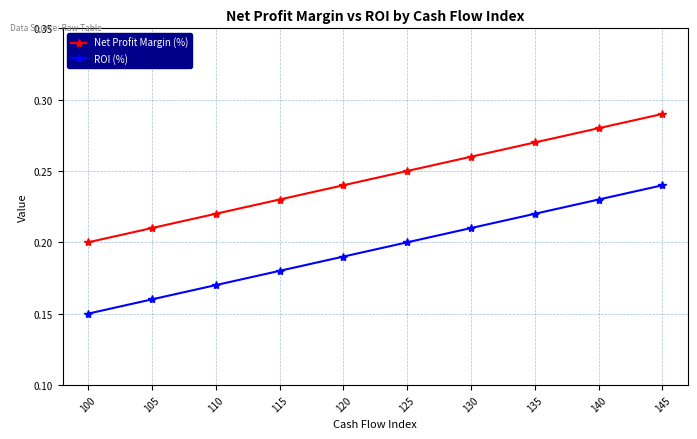

True or false: ROI (%) and Net Profit Margin (%) cross at least once.

False